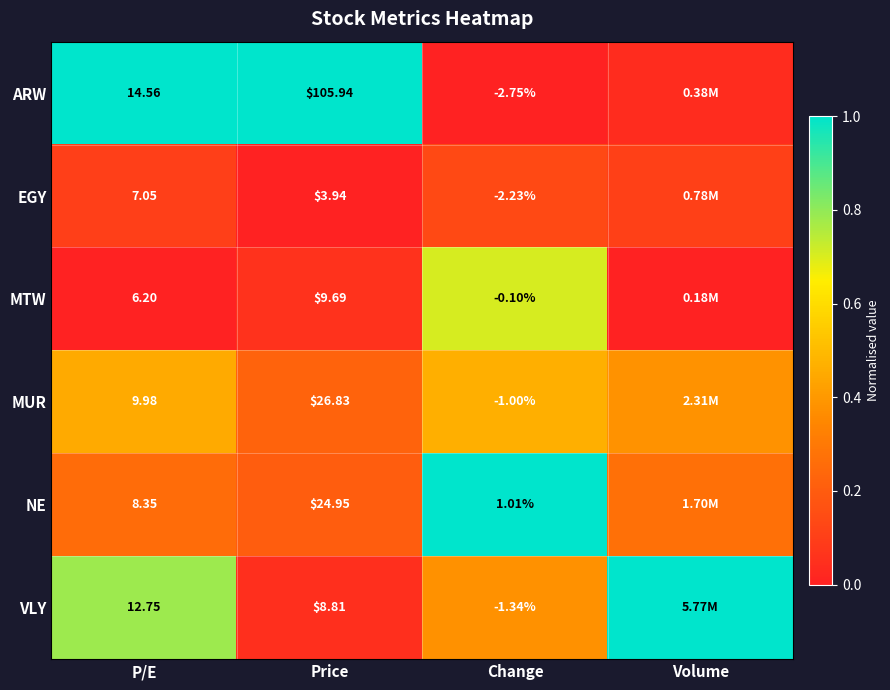

What is the average value of the MTW series?

0.2